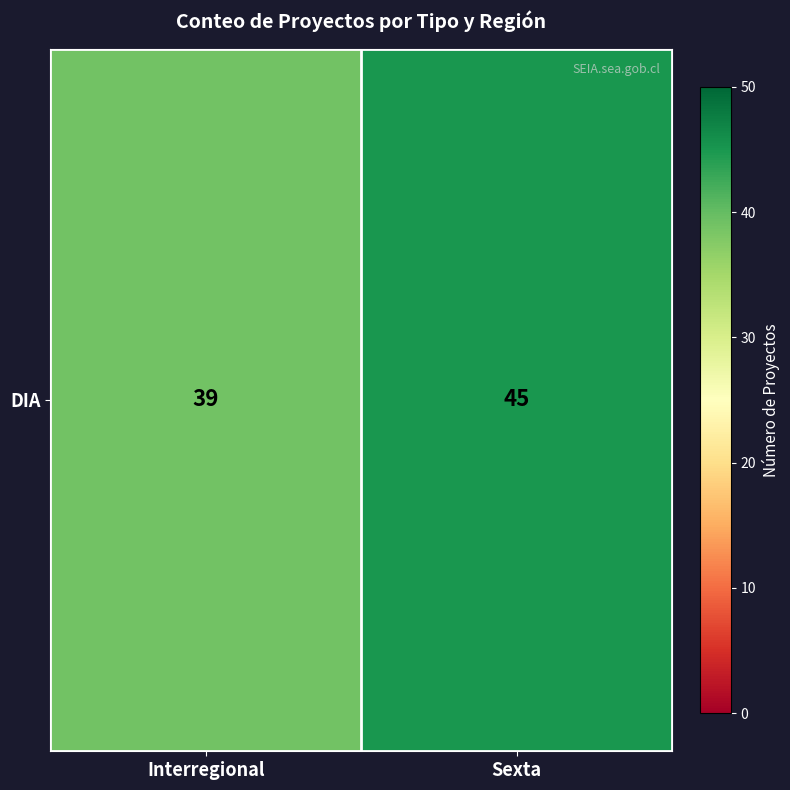

Reading left to right, list all the values displayed in this chart.

Interregional=39	Sexta=45